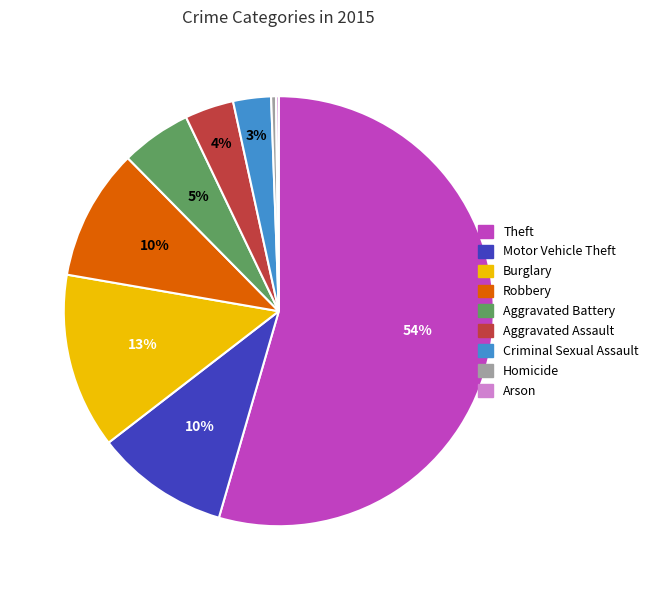

To the nearest percent, what is the average slice percentage?

11%